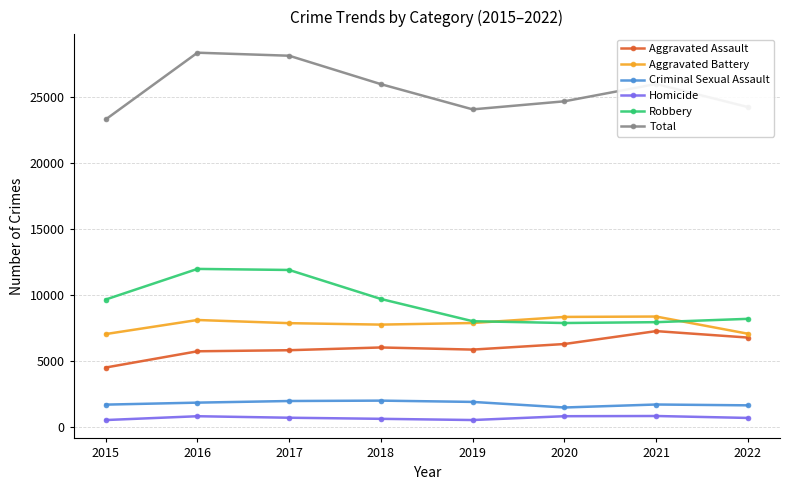

Which series has the largest total across all categories?

Total